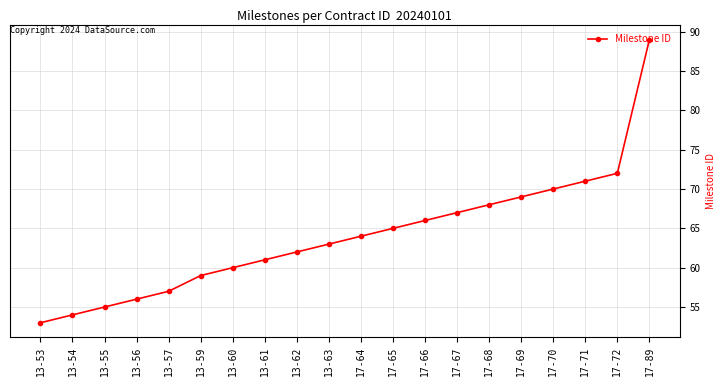

What position from the right is 13-55?

18